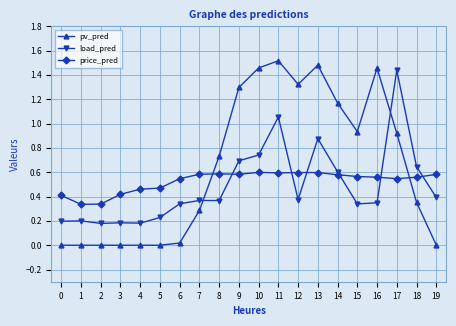

Is the value of price_pred at 18 greater than the value of load_pred at 10?

No